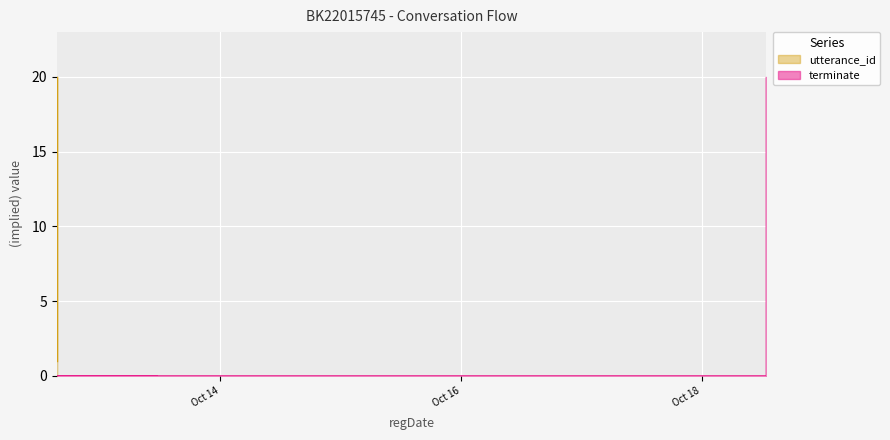

Between 2022-10-12 15:31:50 and 2022-10-12 15:31:50, which series saw the biggest shift?

utterance_id